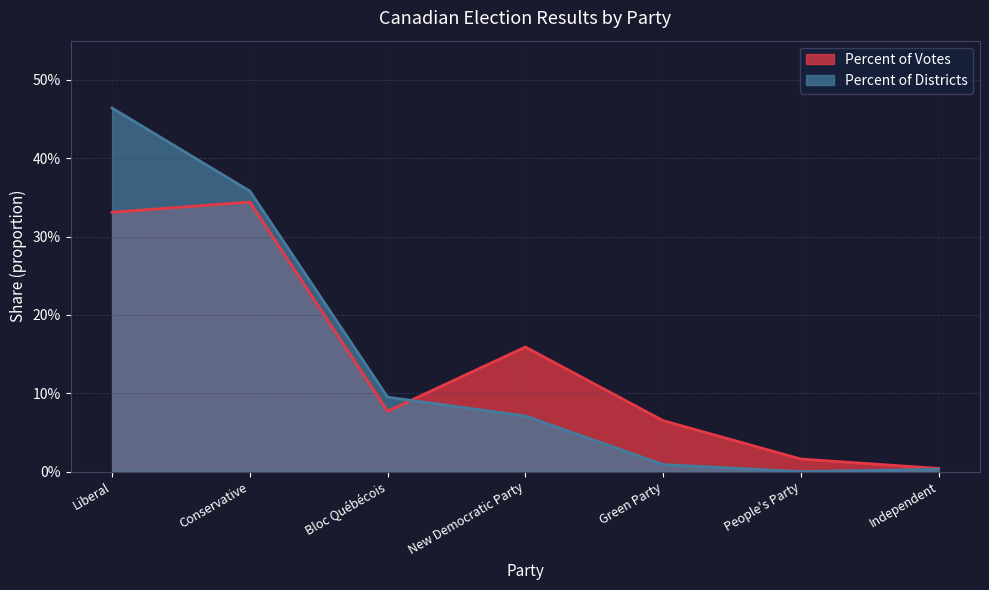

Where do Percent of Districts and Percent of Votes first cross each other?

Bloc Québécois and New Democratic Party